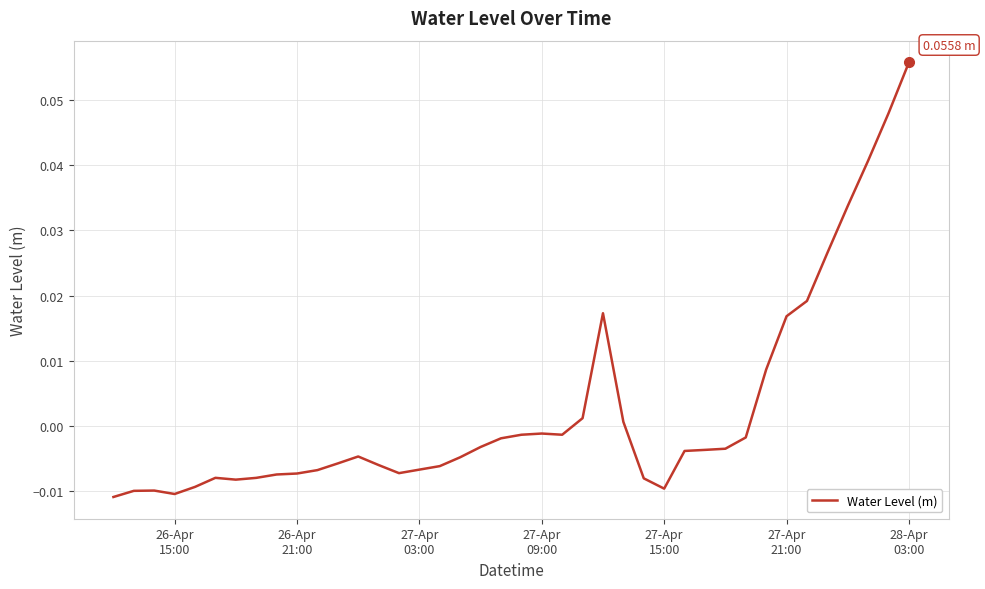

Is this an area chart (filled region under the line)?

No